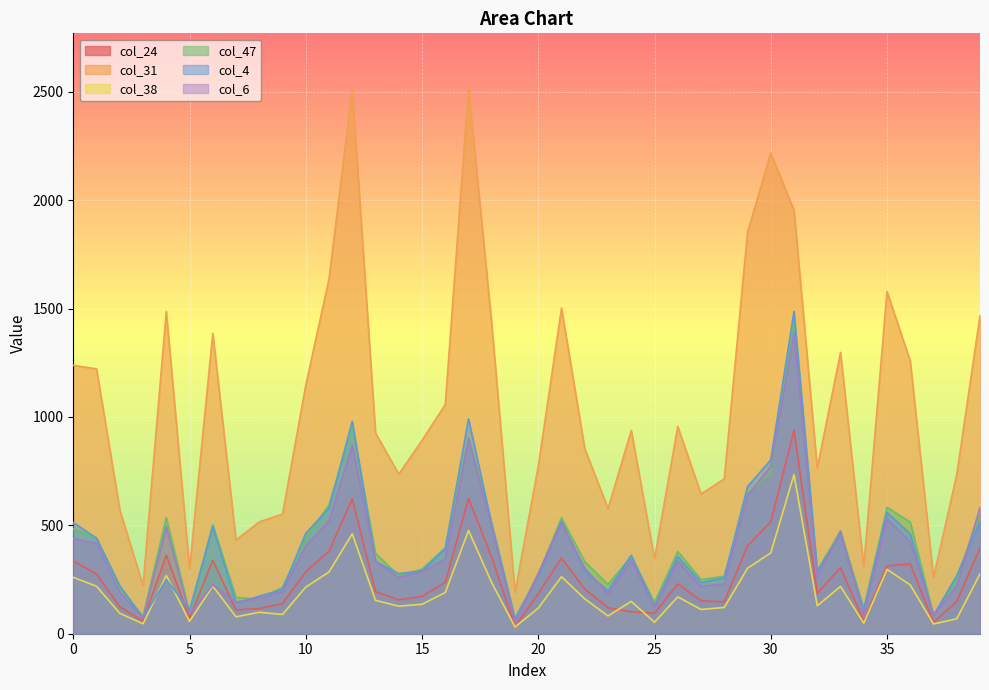

Reading left to right, list all the values displayed in this chart.

col_24: 0=337	1=275	2=124	3=58	4=362	5=72	6=339	7=110	8=116	9=139	10=286	11=381	12=623	13=194	14=156	15=173	16=237	17=625	18=352	19=34	20=185	21=349	22=206	23=120	24=101	25=95	26=230	27=152	28=147	29=406	30=516	31=938	32=187	33=305	34=59	35=313	36=322	37=53	38=149	39=396
col_31: 0=1238	1=1222	2=572	3=222	4=1487	5=298	6=1386	7=432	8=516	9=552	10=1147	11=1637	12=2512	13=926	14=736	15=892	16=1057	17=2518	18=1428	19=191	20=772	21=1502	22=854	23=577	24=938	25=346	26=956	27=645	28=714	29=1851	30=2218	31=1954	32=764	33=1298	34=311	35=1579	36=1258	37=259	38=734	39=1468
col_38: 0=260	1=219	2=94	3=46	4=268	5=57	6=220	7=78	8=99	9=89	10=215	11=285	12=461	13=154	14=127	15=136	16=190	17=476	18=235	19=31	20=118	21=263	22=161	23=82	24=149	25=53	26=170	27=112	28=121	29=302	30=373	31=734	32=129	33=218	34=49	35=297	36=225	37=45	38=69	39=276
col_47: 0=484	1=442	2=210	3=81	4=536	5=97	6=503	7=167	8=160	9=214	10=441	11=594	12=954	13=371	14=267	15=298	16=397	17=907	18=510	19=70	20=274	21=535	22=332	23=228	24=356	25=145	26=379	27=250	28=265	29=647	30=740	31=1466	32=291	33=475	34=117	35=583	36=515	37=85	38=257	39=555
col_4: 0=513	1=440	2=221	3=73	4=250	5=109	6=494	7=141	8=173	9=204	10=463	11=579	12=980	13=334	14=277	15=290	16=392	17=991	18=503	19=67	20=270	21=520	22=288	23=198	24=362	25=127	26=356	27=236	28=258	29=678	30=802	31=1487	32=288	33=459	34=108	35=560	36=460	37=84	38=268	39=515
col_6: 0=440	1=417	2=190	3=72	4=494	5=91	6=225	7=146	8=164	9=193	10=405	11=520	12=868	13=334	14=260	15=286	16=345	17=900	18=491	19=53	20=278	21=512	22=302	23=184	24=339	25=121	26=334	27=218	28=230	29=638	30=772	31=1386	32=261	33=471	34=89	35=532	36=424	37=87	38=220	39=582